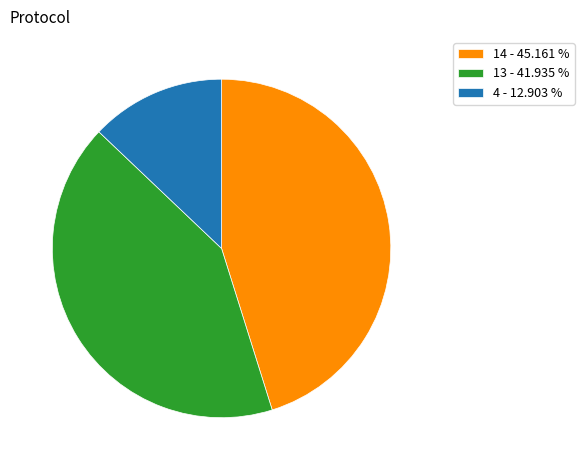

Which slice is the smallest?

4 - 12.903 %